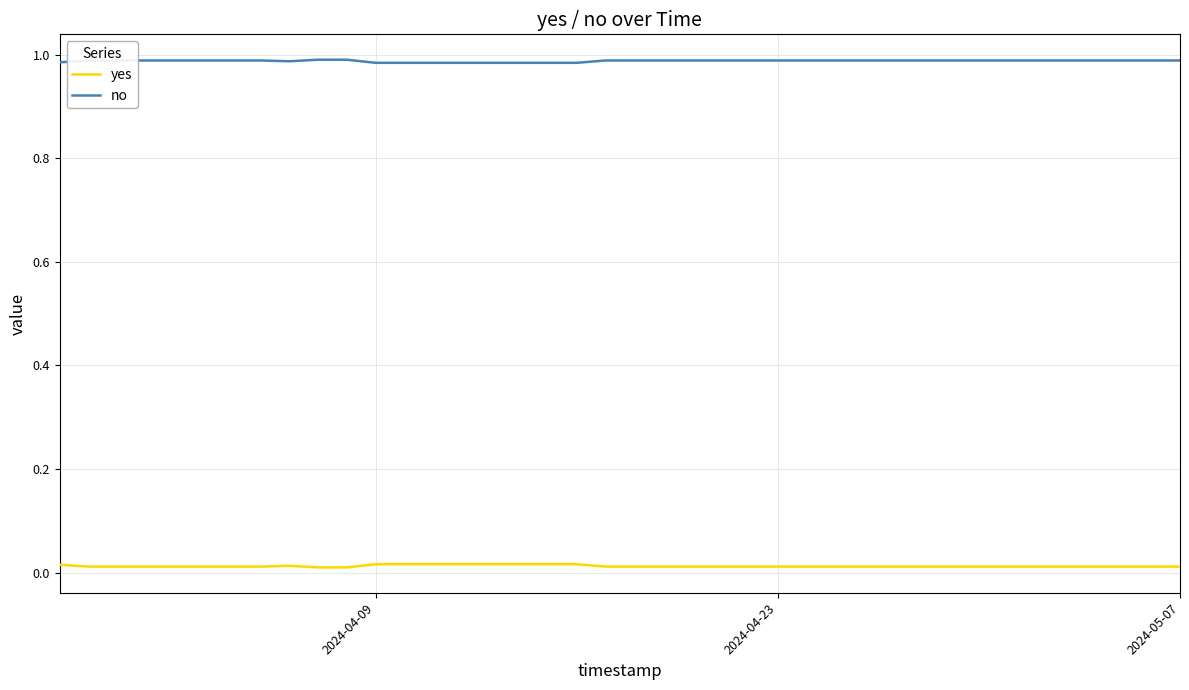

List the series in order of their overall mean, lowest first.

yes, no